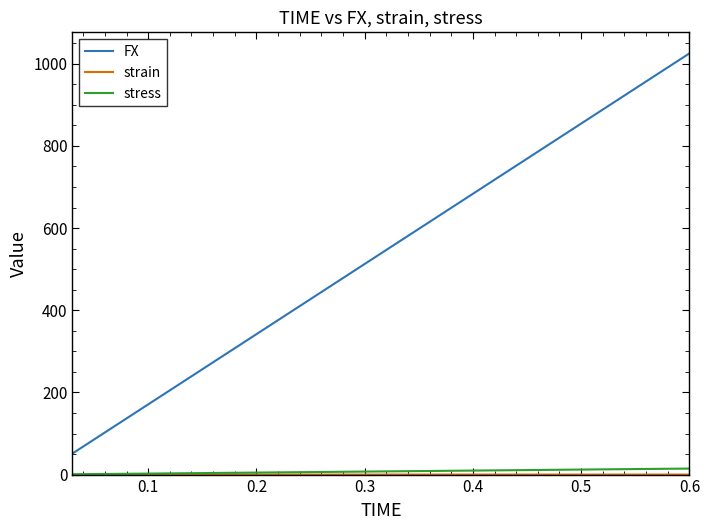

Which series has the largest range (max minus min)?

FX